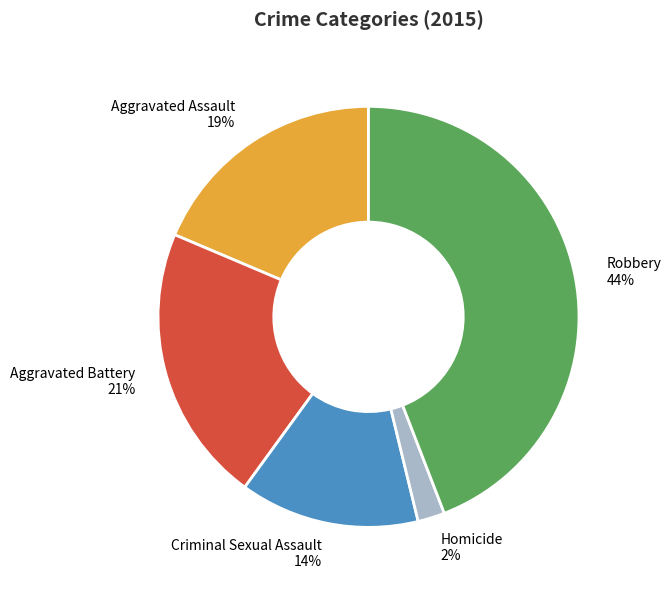

Do Aggravated Assault and Criminal Sexual Assault together represent more than half of the pie?

No